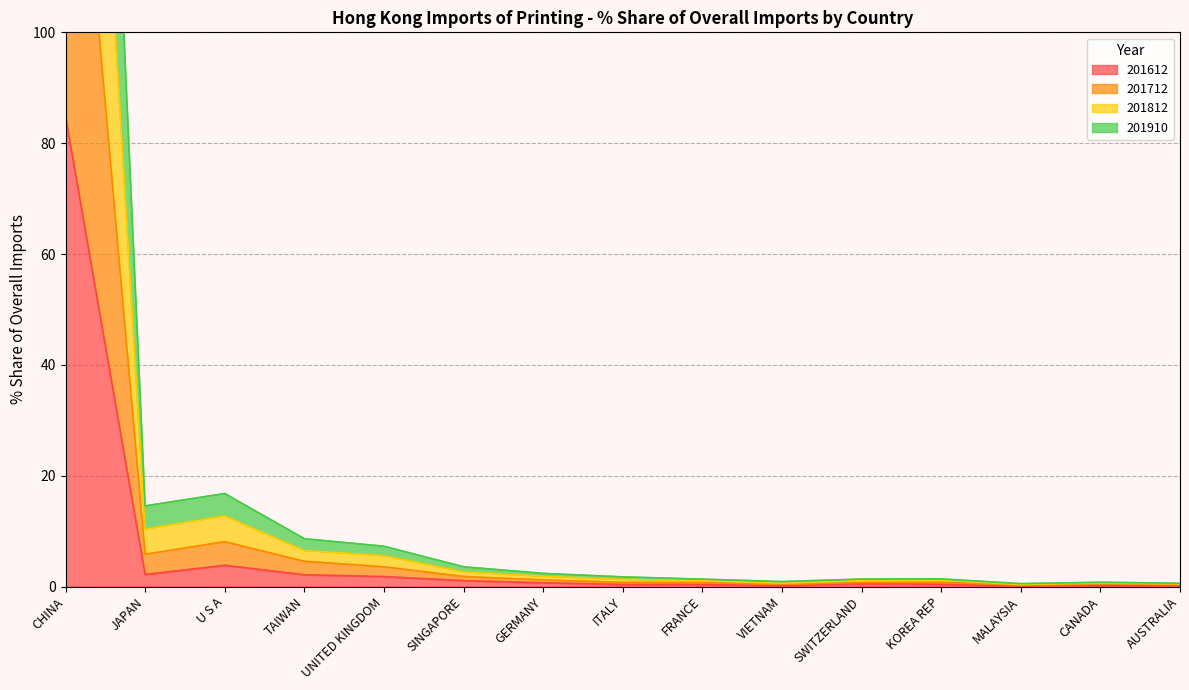

What is the minimum value shown in the chart?

0.1